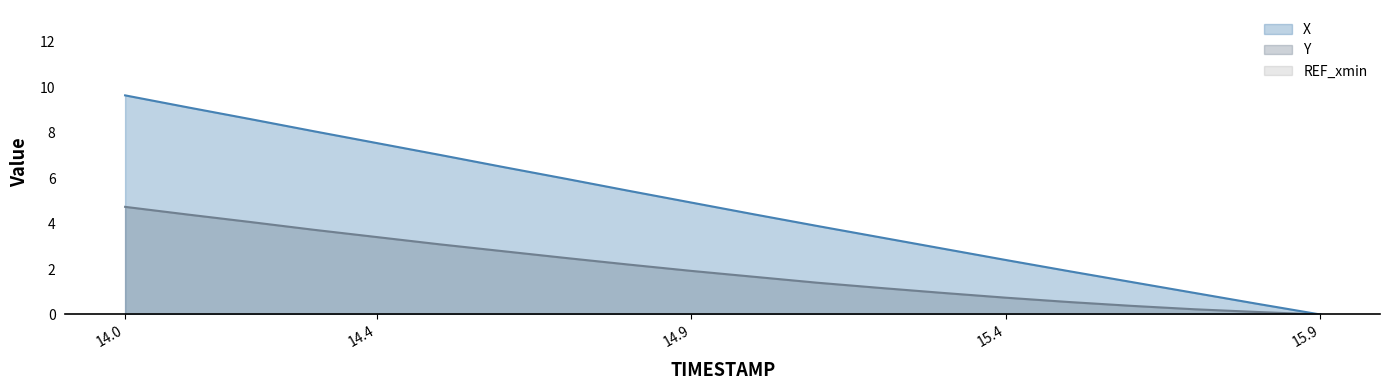

What is the highest value of the Y series?

4.7